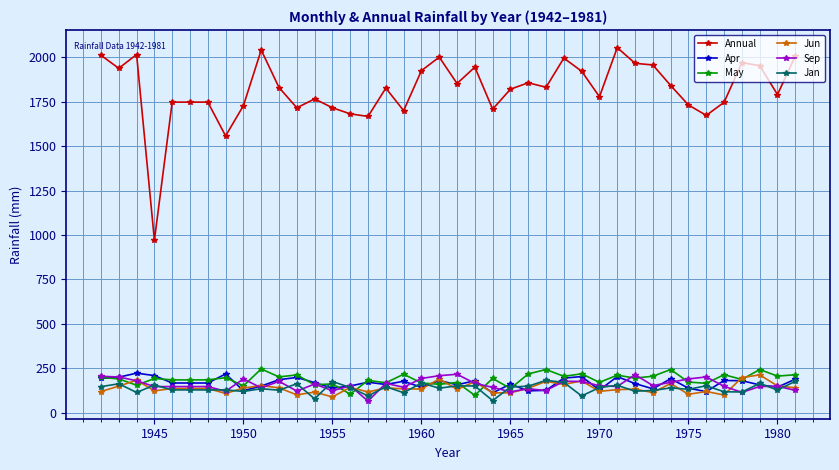

In May, how many points are higher than both neighbors (excluding endpoints)?

15